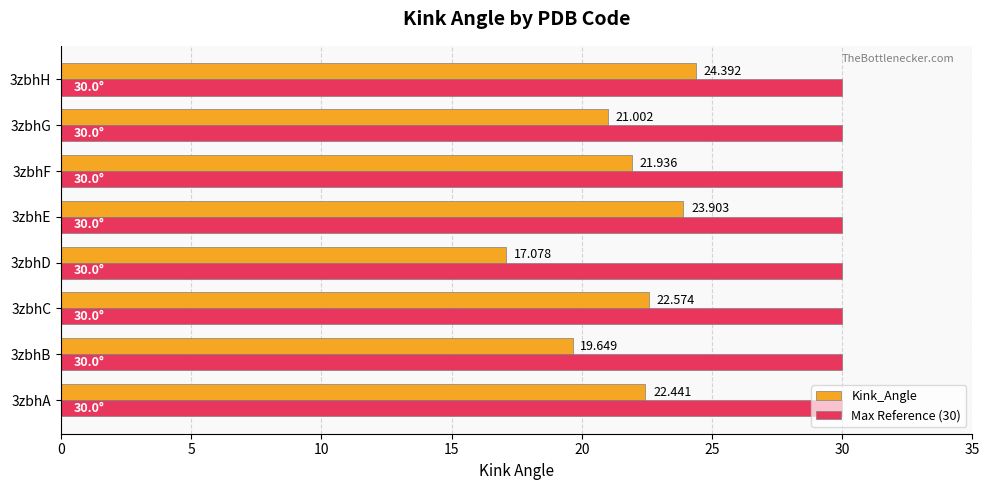

Is the value of Kink_Angle at 3zbhB greater than the value of Max Reference (30) at 3zbhG?

No